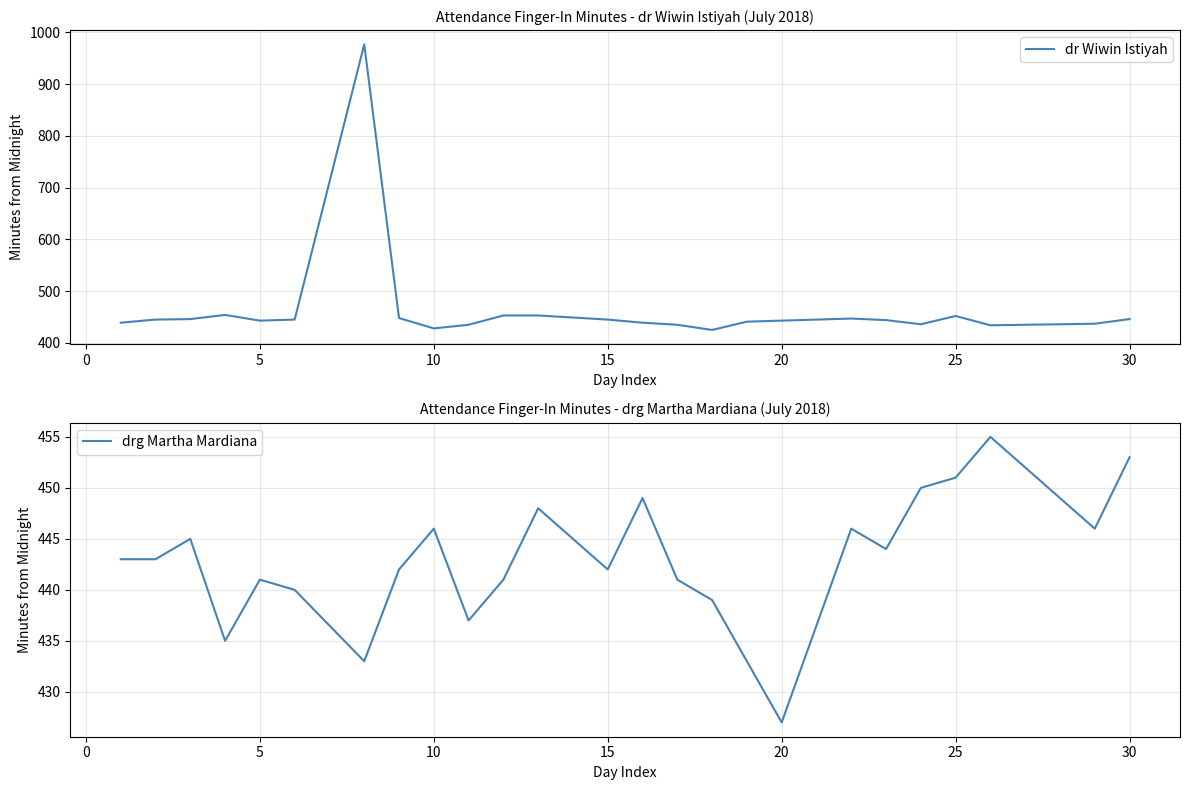

At which label does drg Martha Mardiana reach its minimum?

20